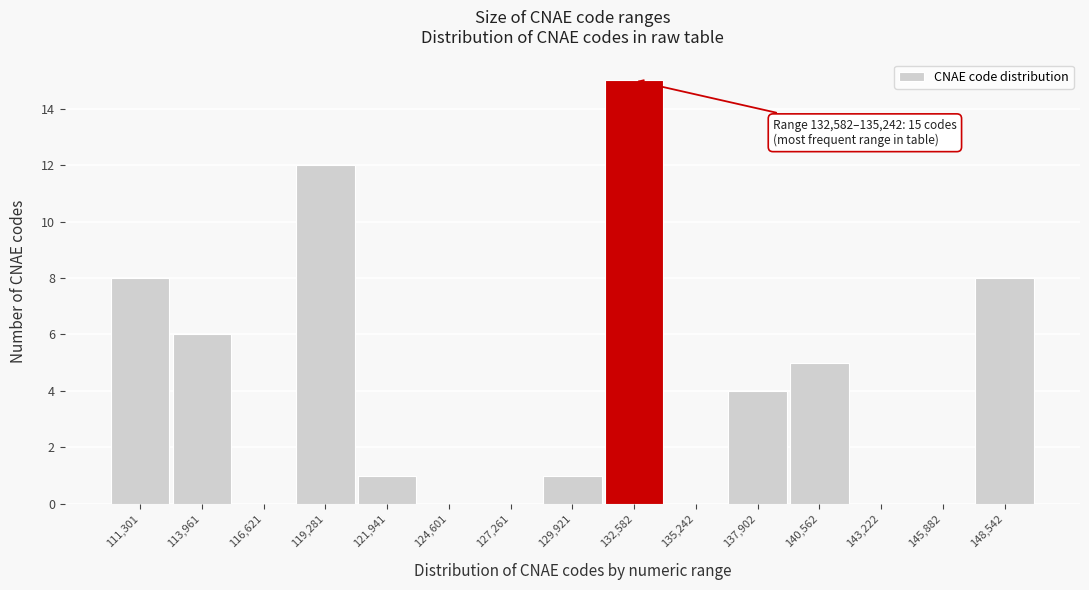

Reading left to right, transcribe all the data shown in this chart.

111,301=8	113,961=6	116,621=0	119,281=12	121,941=1	124,601=0	127,261=0	129,921=1	132,582=15	135,242=0	137,902=4	140,562=5	143,222=0	145,882=0	148,542=8